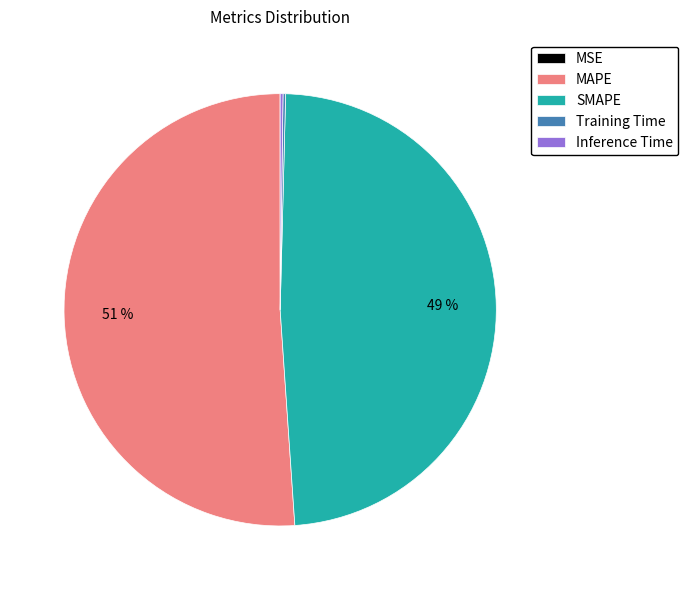

Which slice is the largest?

MAPE